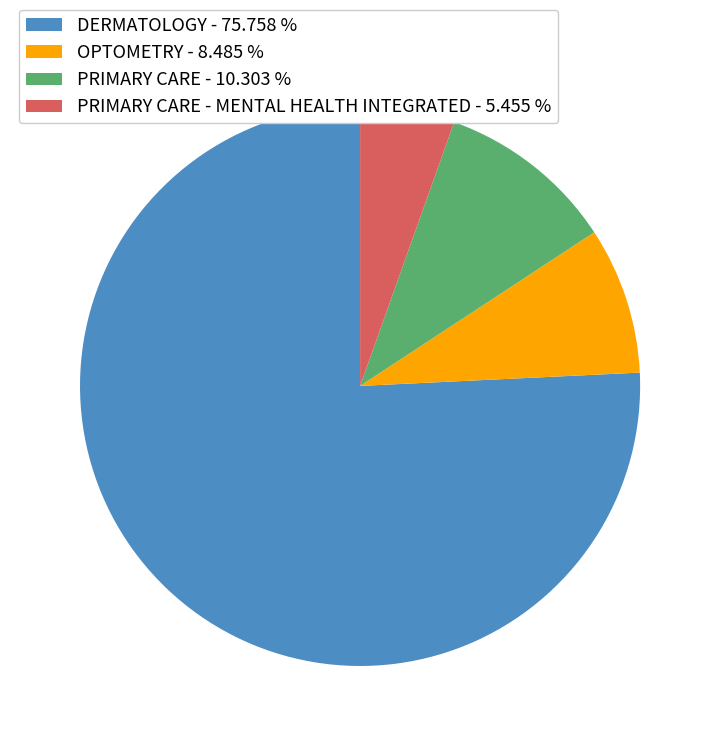

What is the ratio of the value at PRIMARY CARE - 10.303 % to the value at OPTOMETRY - 8.485 %?

1.2